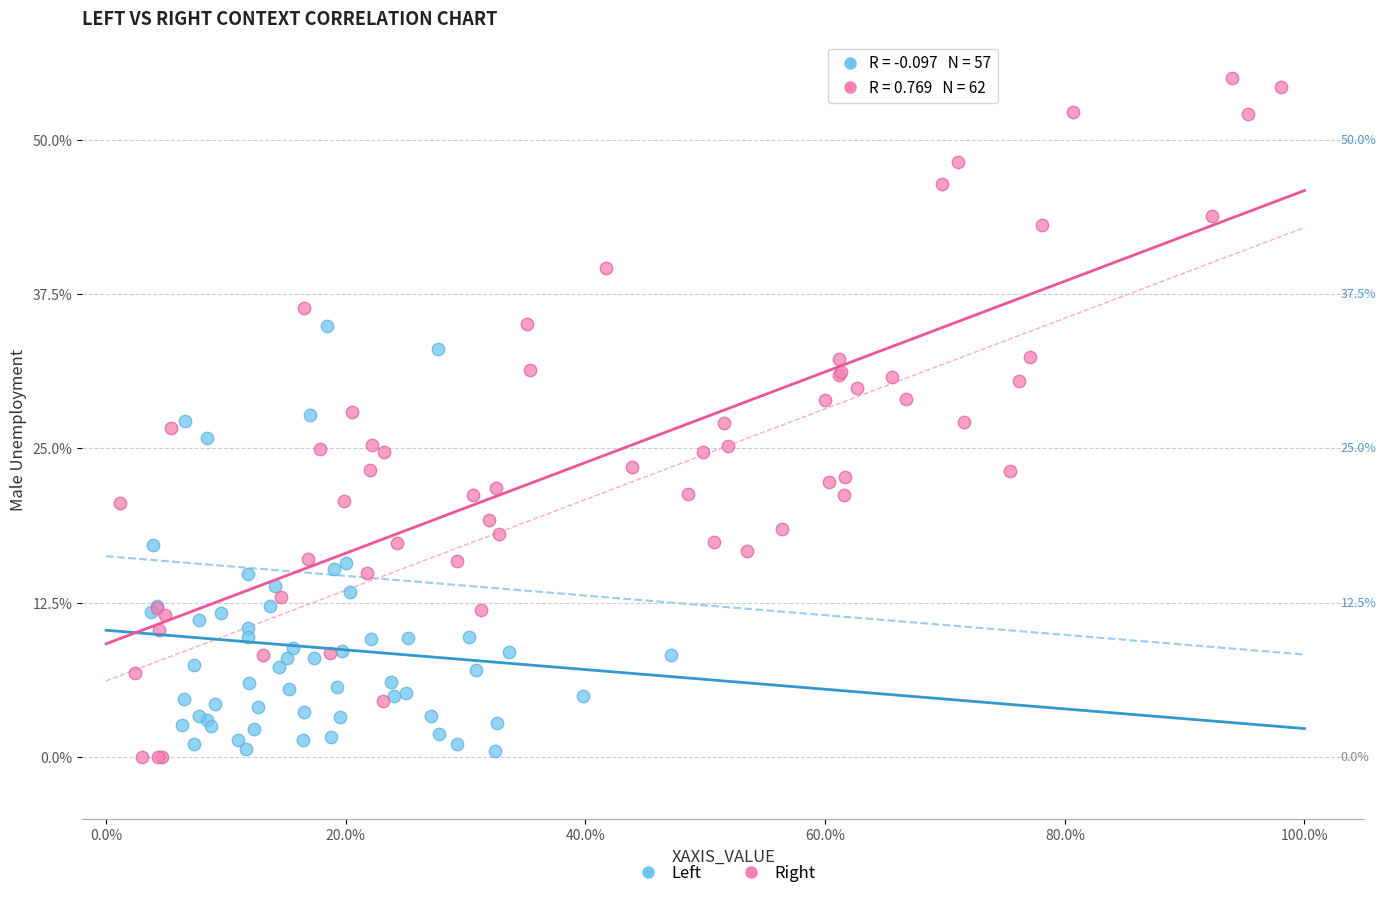

Which series contains the highest Y value?

Right